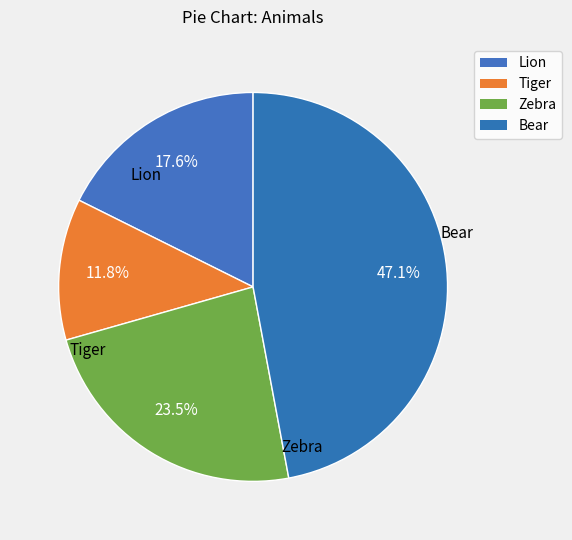

To the nearest percent, what is the difference between the largest and smallest slice percentages?

35%